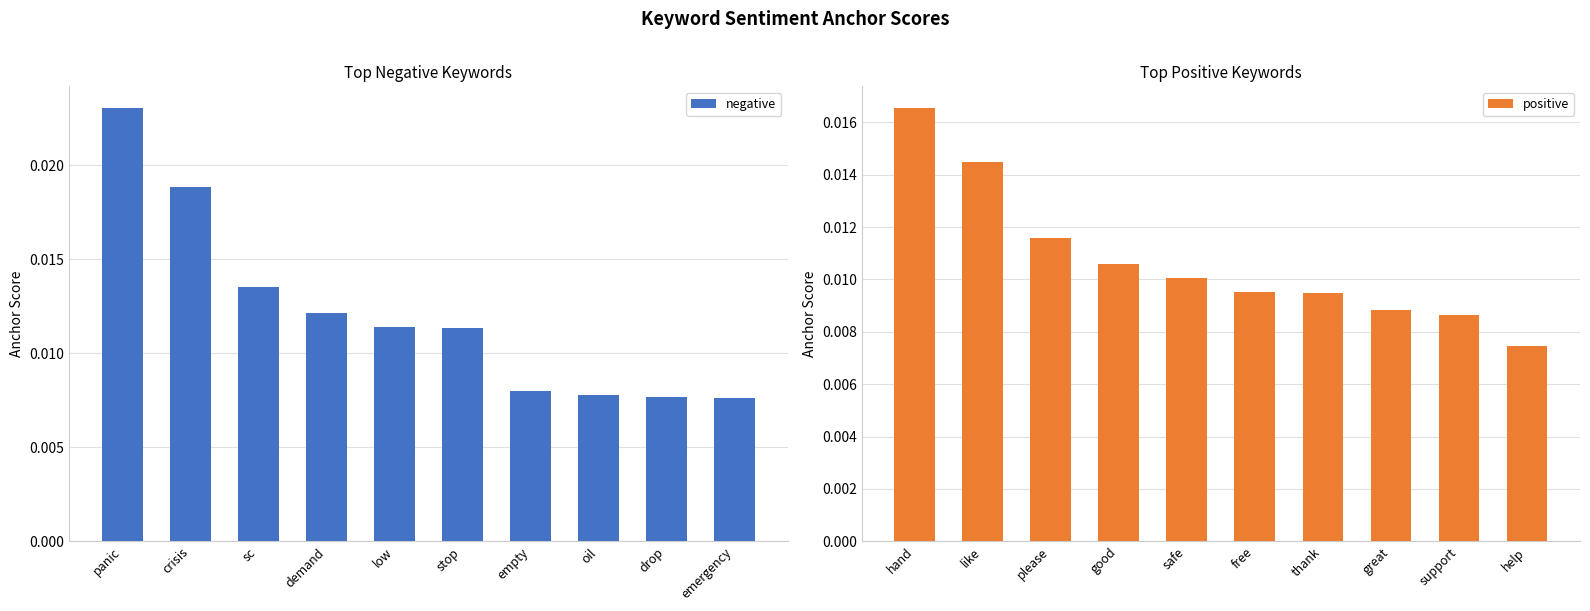

Rank the series at crisis from highest to lowest value.

negative, positive